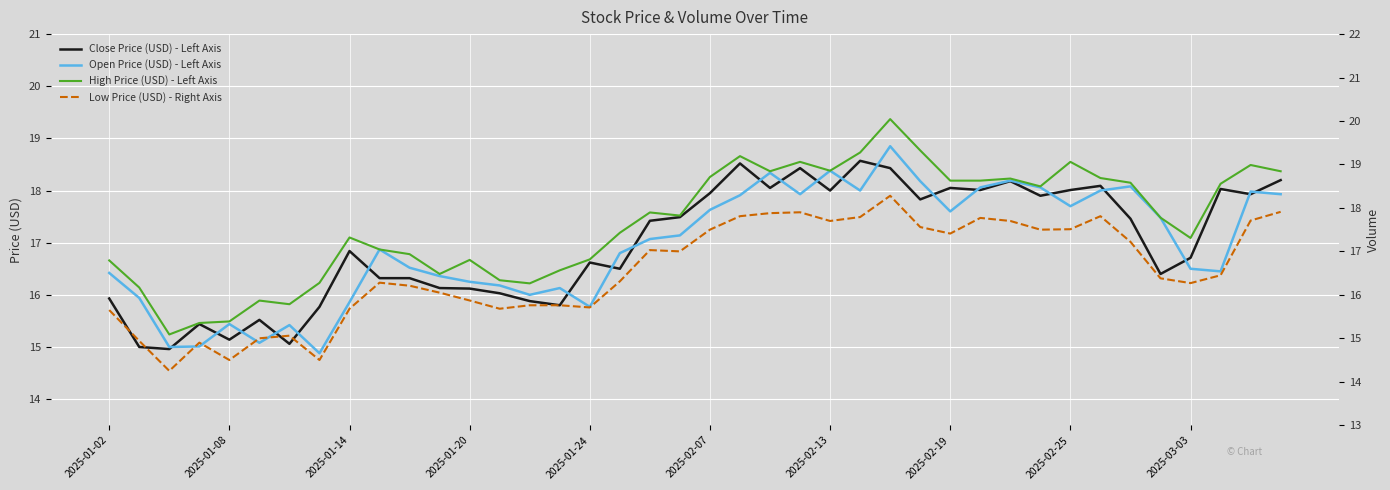

True or false: Open Price (USD) - Left Axis and Low Price (USD) - Right Axis cross at least once.

False